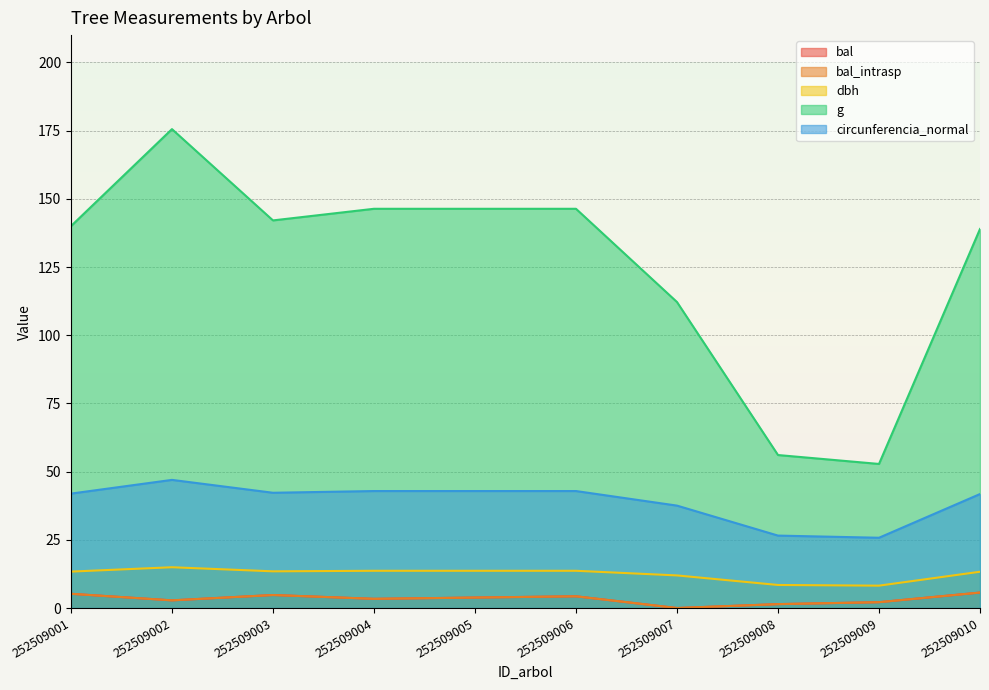

What is the value of the circunferencia_normal point at the 2nd from the left?

47.0